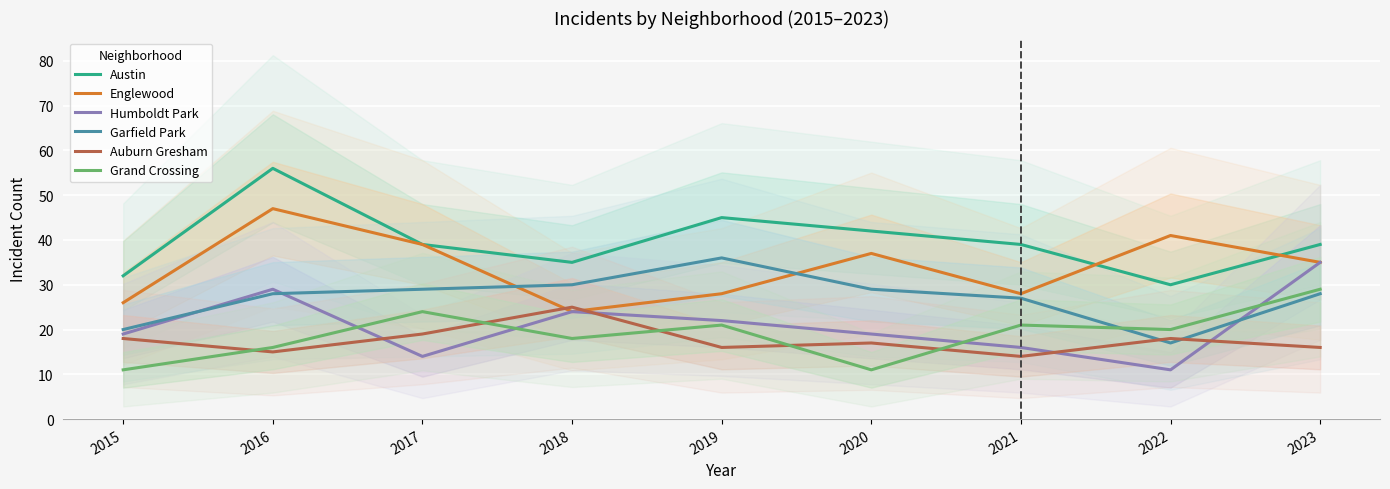

Where does the Englewood series first go above 35?

2016